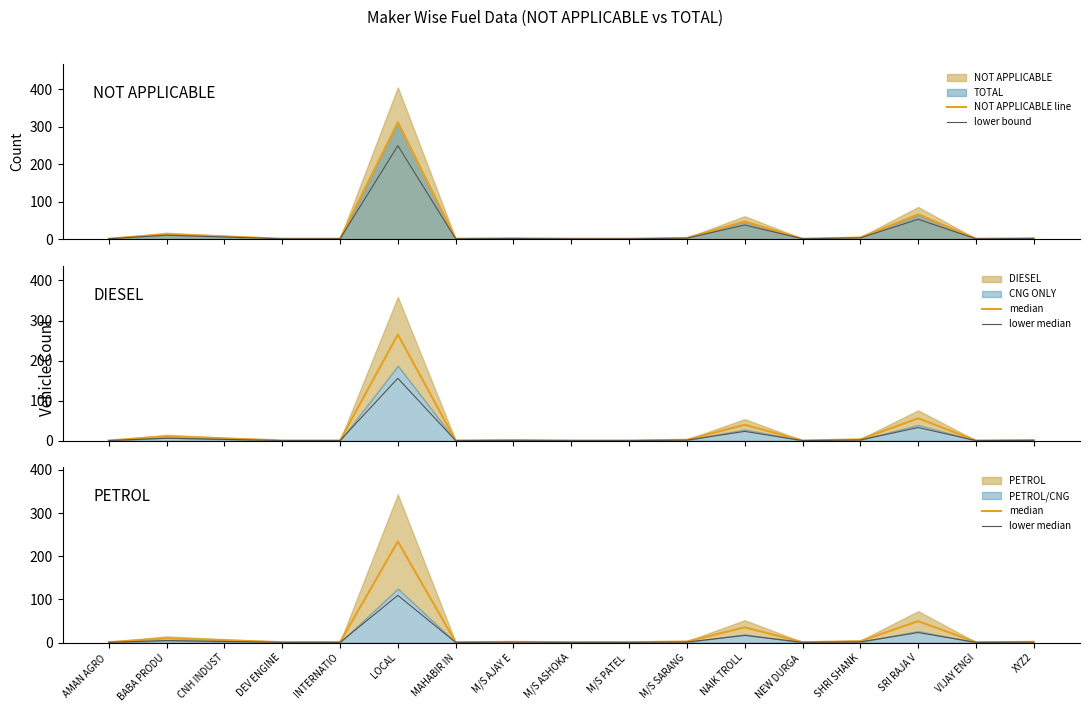

What is the difference between the maximum and second lowest values in the lower median series?

108.8